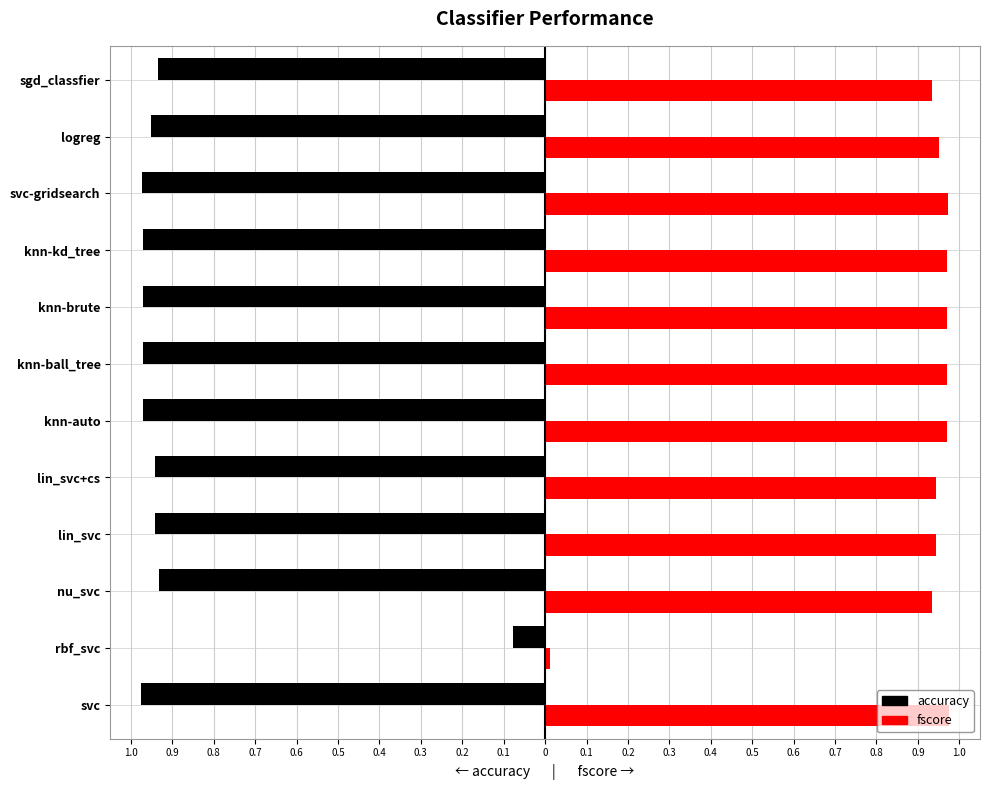

What are all the series names shown in the legend?

accuracy, fscore